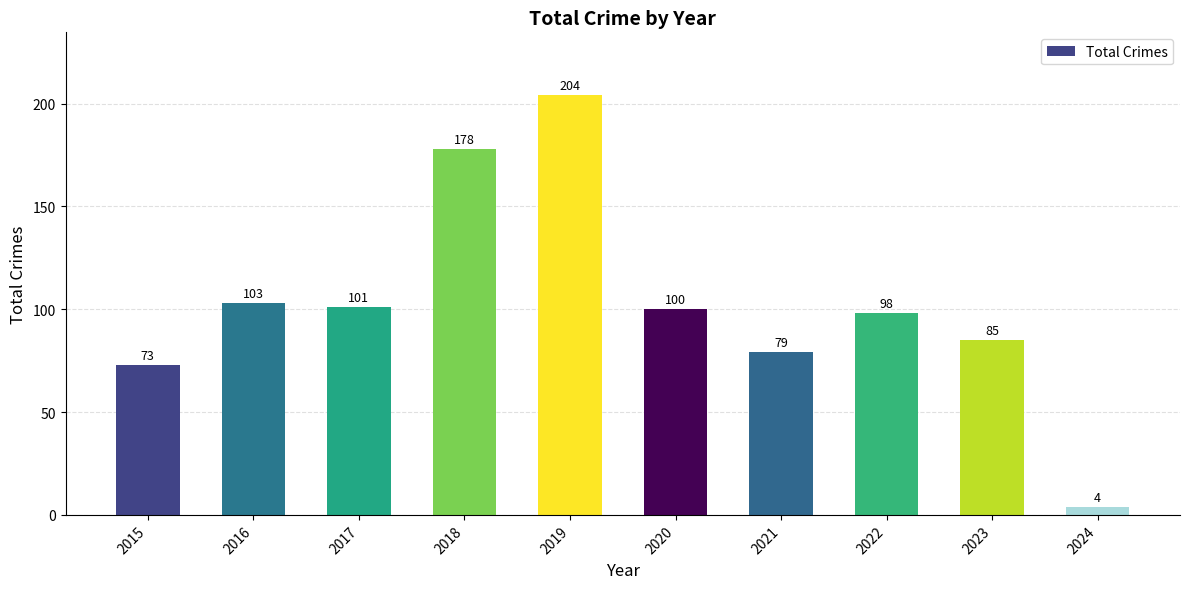

How many data points are less than 100?

5